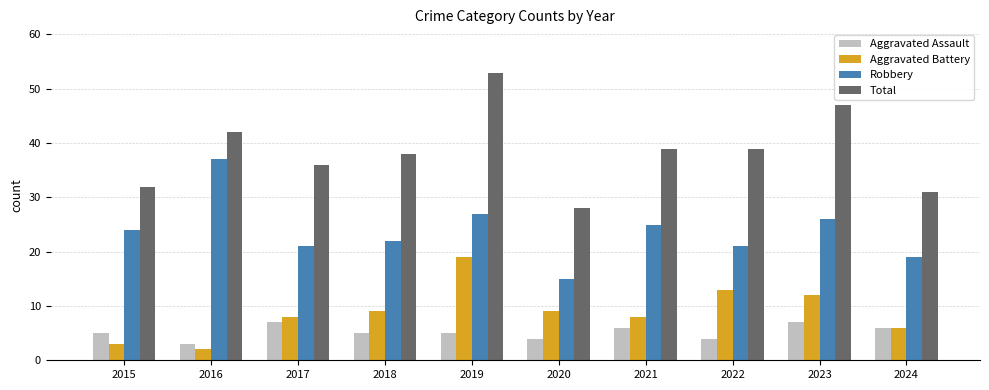

What is the value of the Aggravated Battery bar at the 2nd from the left?

2